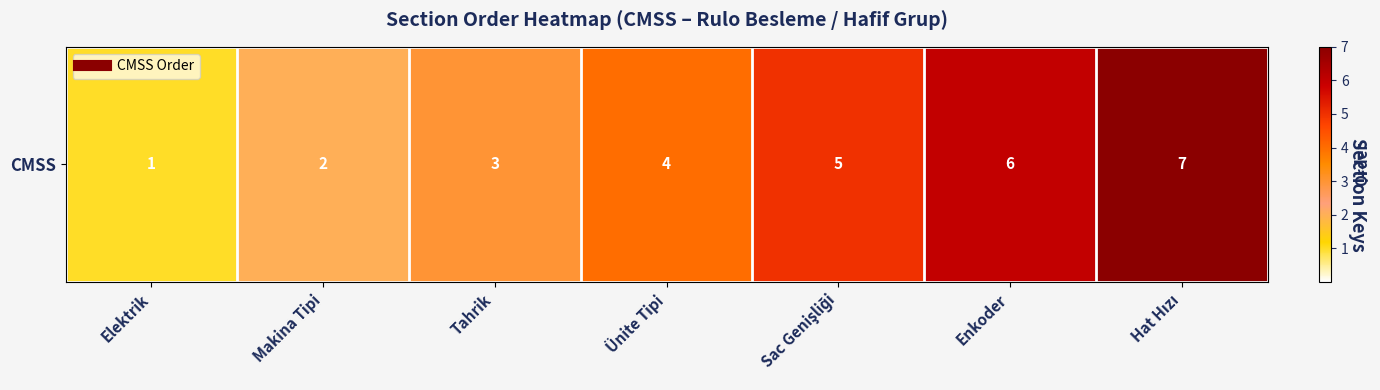

What is the change in value from Makina Tipi to Ünite Tipi?

+2